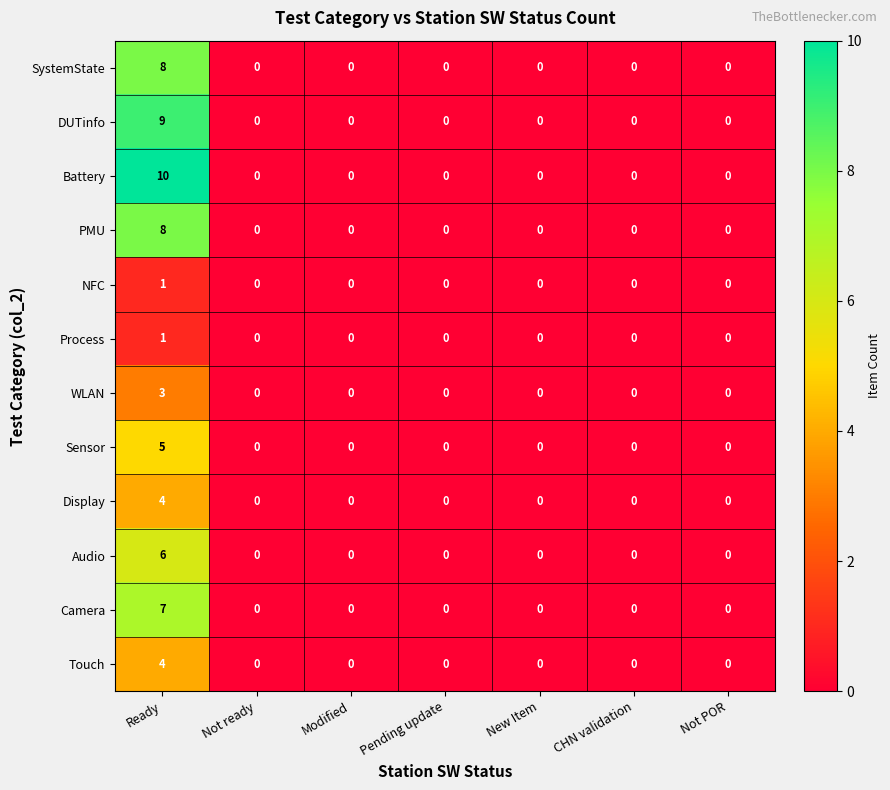

Which label corresponds to the largest value in the chart?

Ready